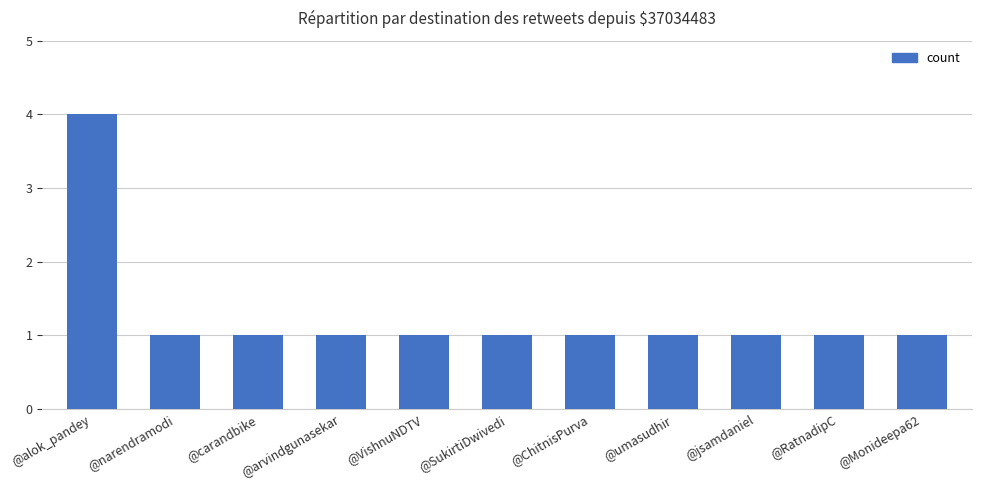

What is the smallest value displayed?

1